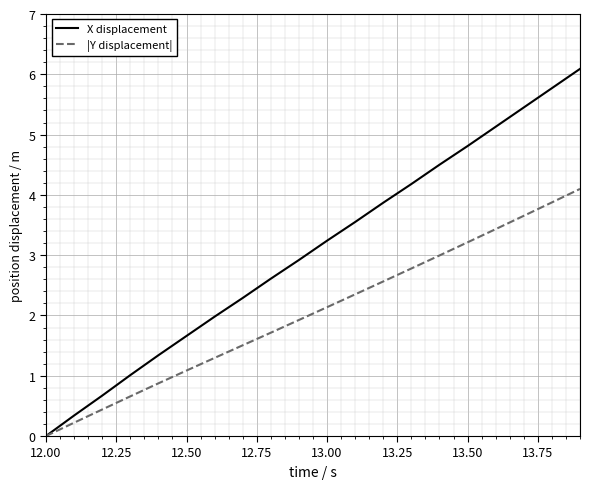

Does the chart have visible grid lines?

Yes